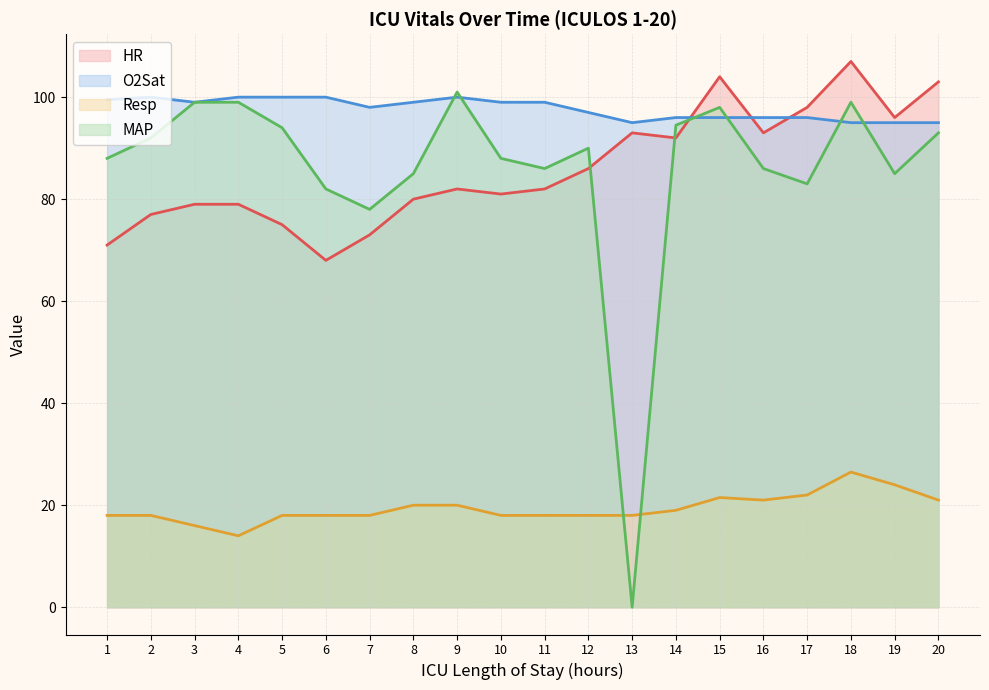

At how many categories does at least one series exceed 92?

20